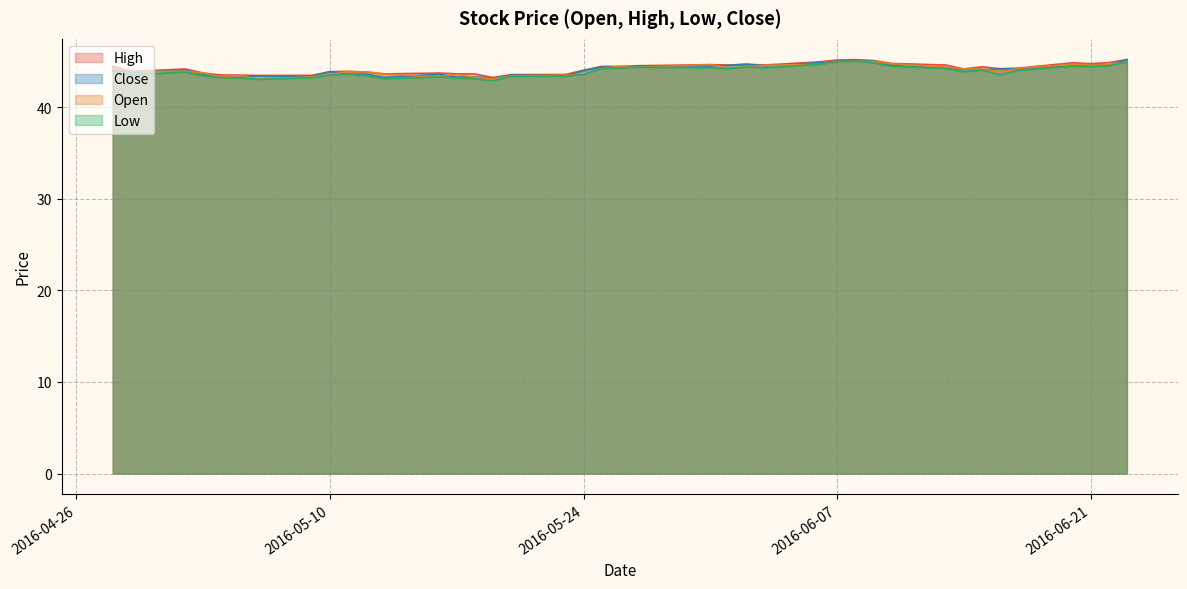

What is the minimum value shown in the chart?

42.9